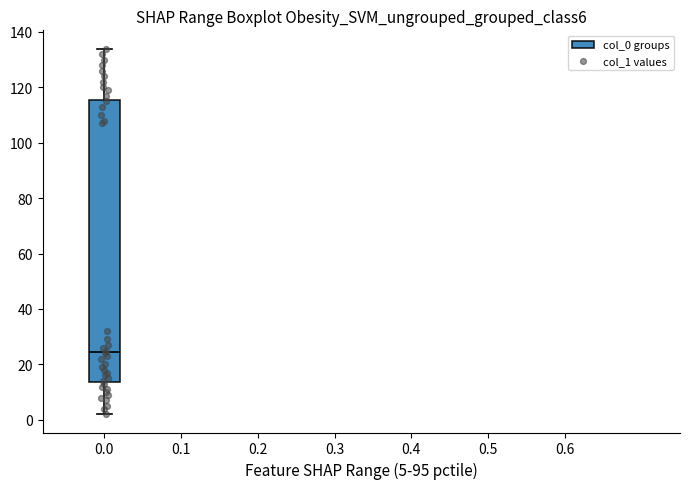

Transcribe this box plot: give where the median line is, the range the box spans, and where the two whiskers end, as read against the y-axis. The values are not printed on the chart, so give them approximately, as read against the axis.

median 24, box 14 to 116, whiskers 2 to 134